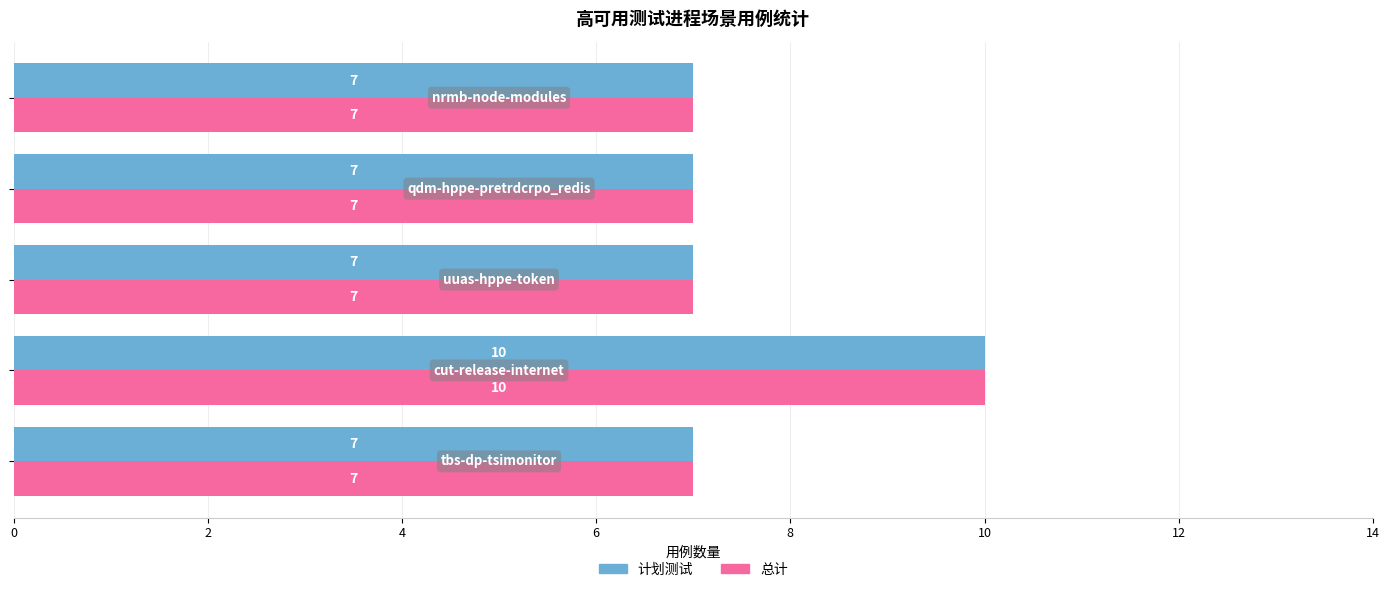

What is the minimum value for 计划测试?

7